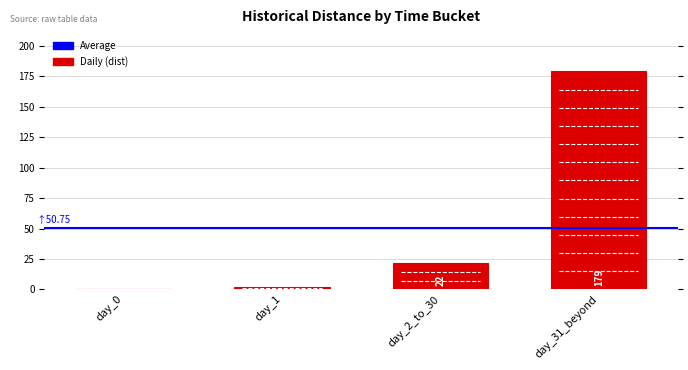

At which label is the value closest to 89?

day_2_to_30